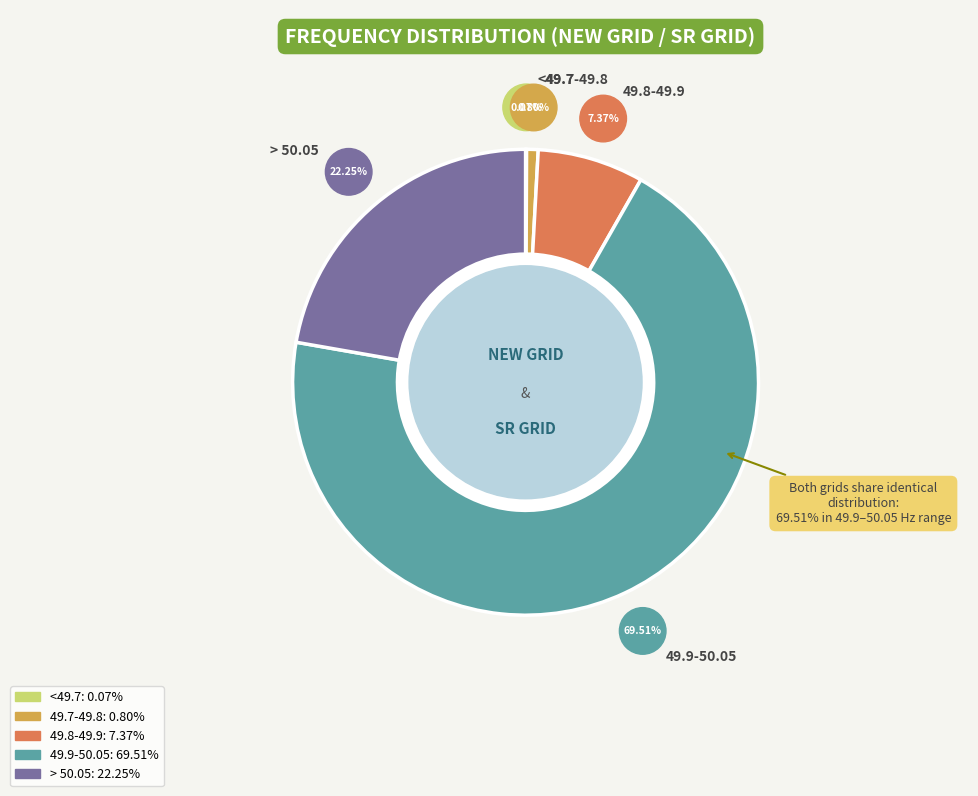

Which has a higher value, <49.7 or 49.9-50.05?

49.9-50.05